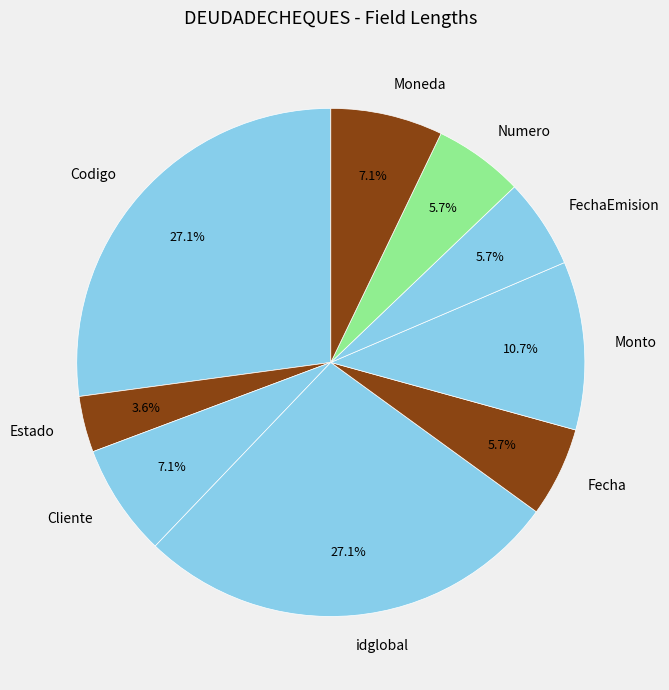

What is the total percentage of Fecha and Estado?

9.3%